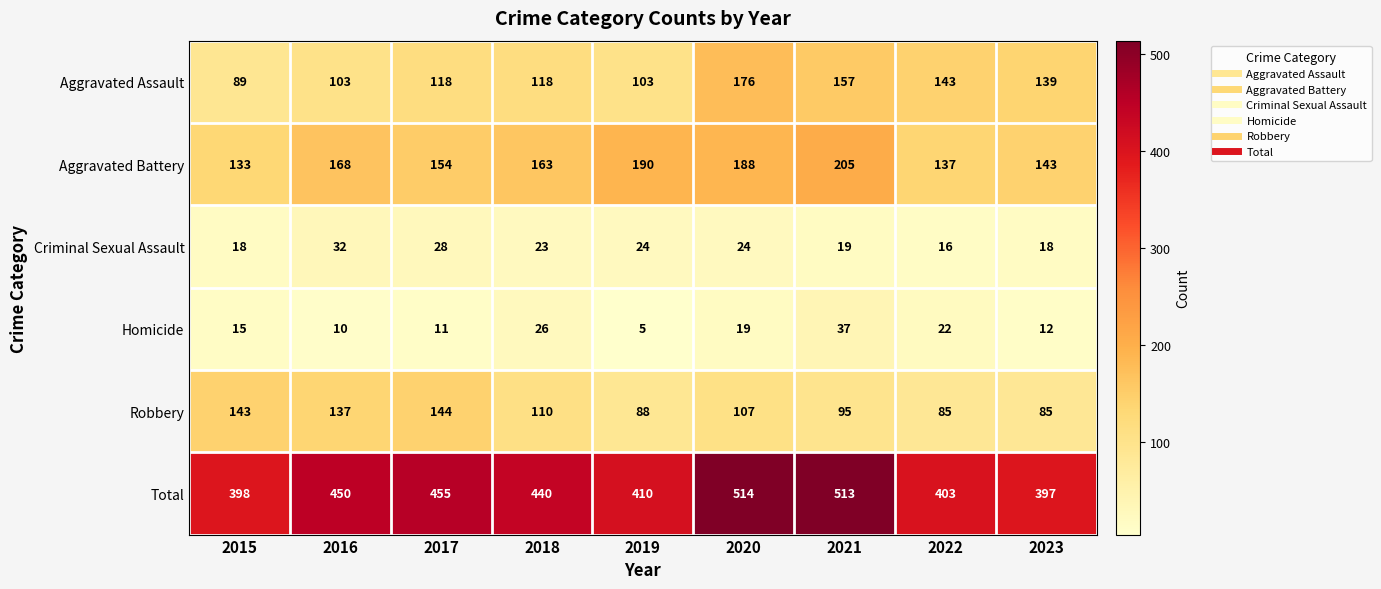

True or false: Aggravated Battery has a value of 188 at 2020.

True